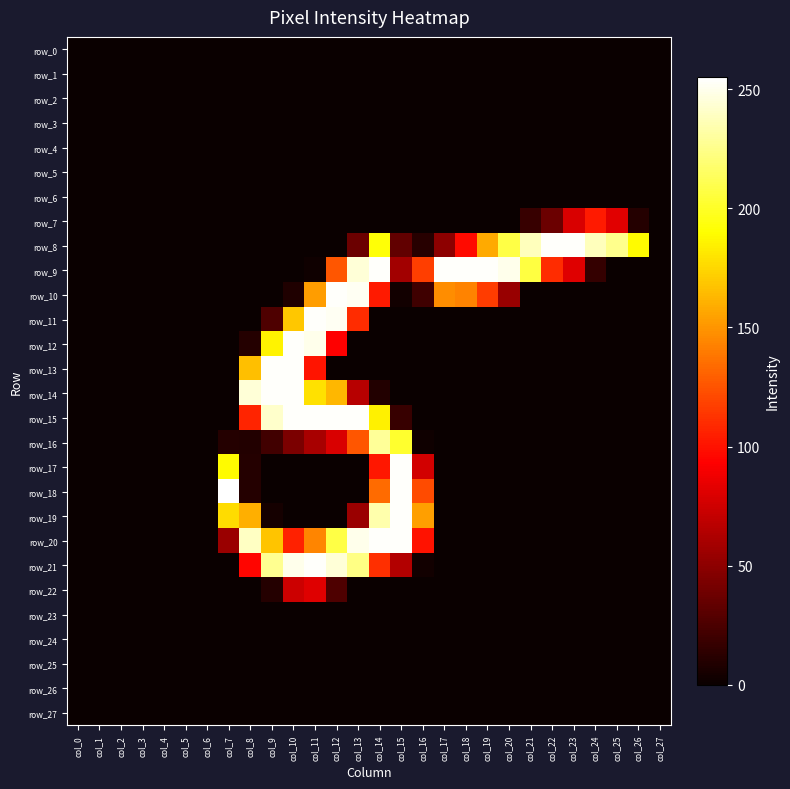

Is the value of row_10 at col_6 greater than the value of row_11 at col_4?

No